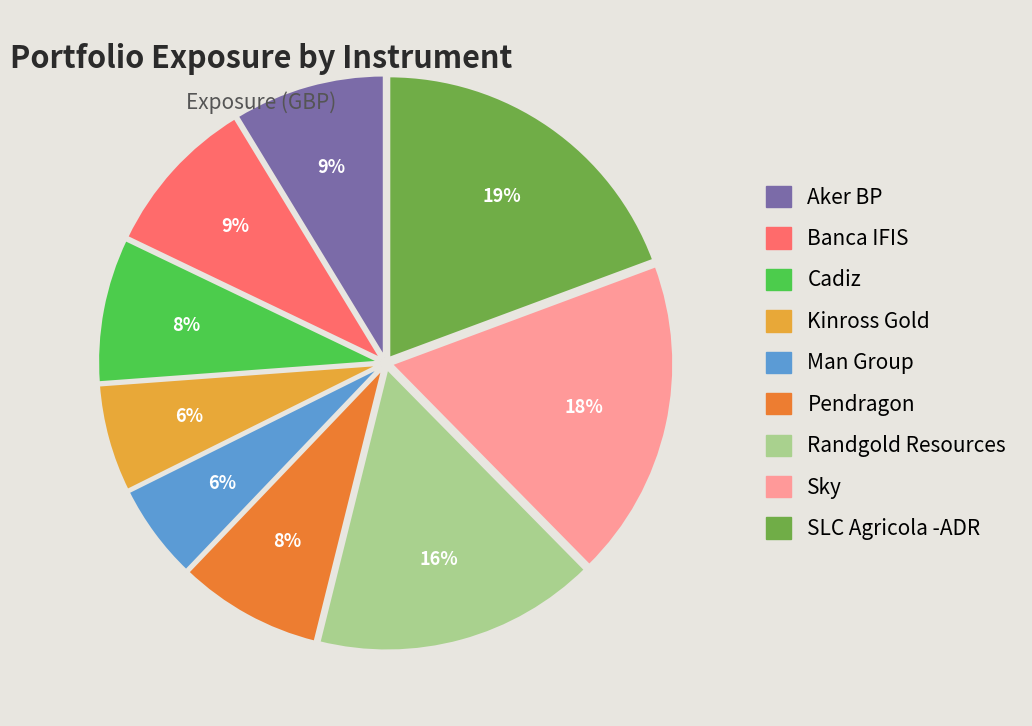

Is the sum of Man Group and Pendragon greater than half?

No